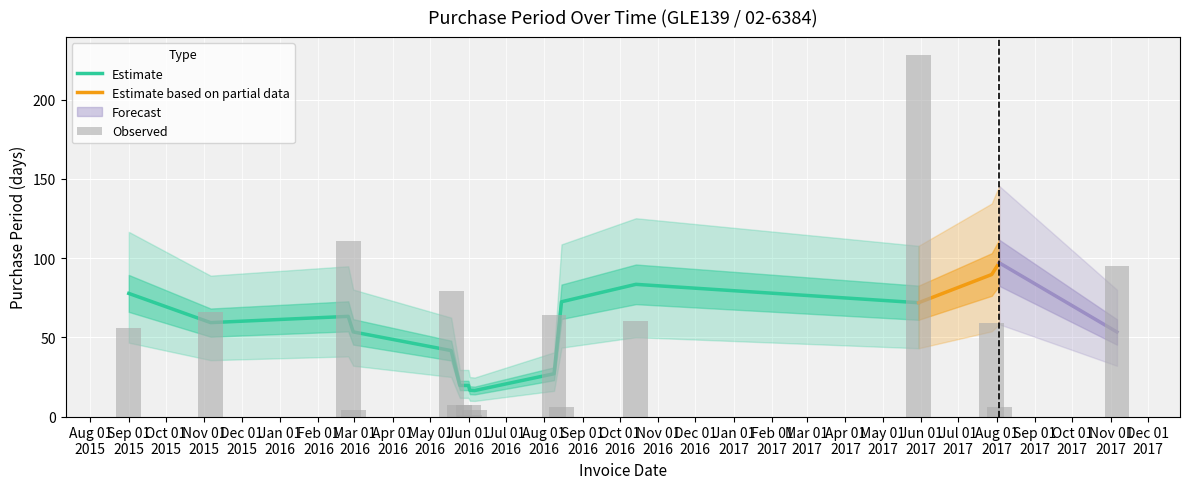

Between 2016-05-18 and 2016-08-15, which is larger?

2016-05-18